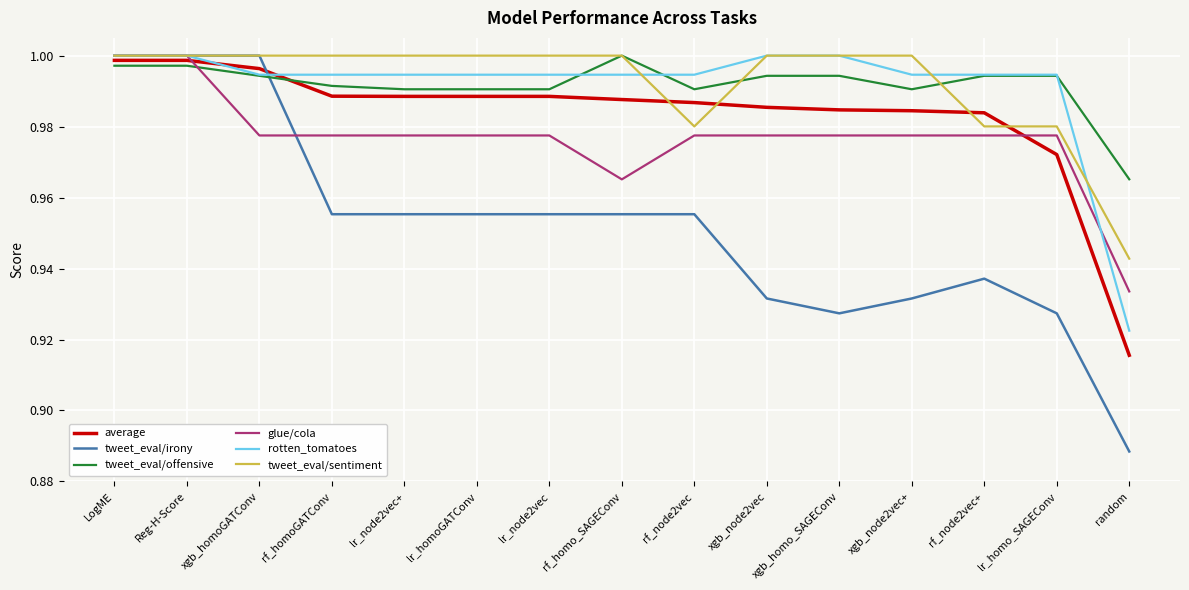

The rotten_tomatoes series shows 1.5 at lr_node2vec. True or false?

False